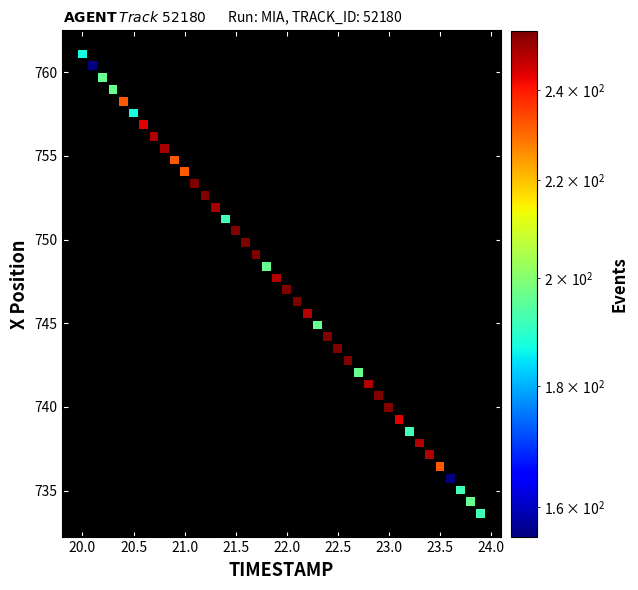

What is the range of Y values (max minus min)?

27.5